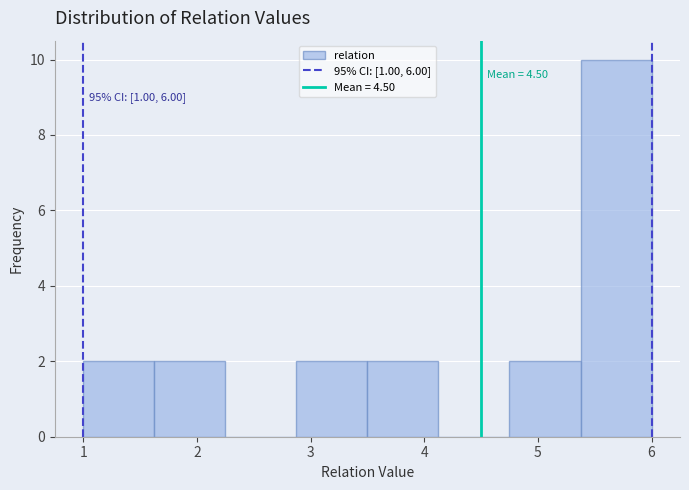

Which range on the x-axis has the tallest bar?

5.4 to 6.0